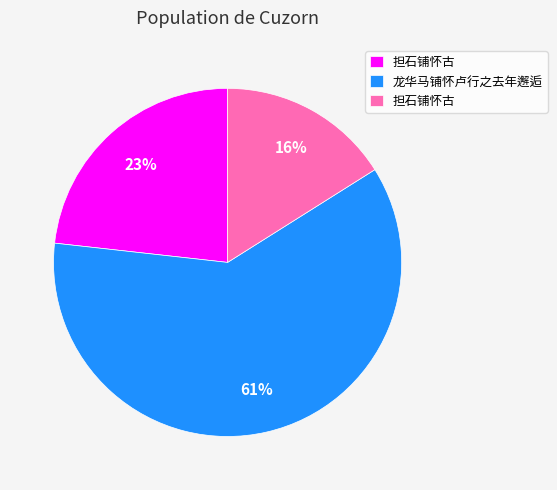

Is there any slice that represents more than half of the pie?

Yes